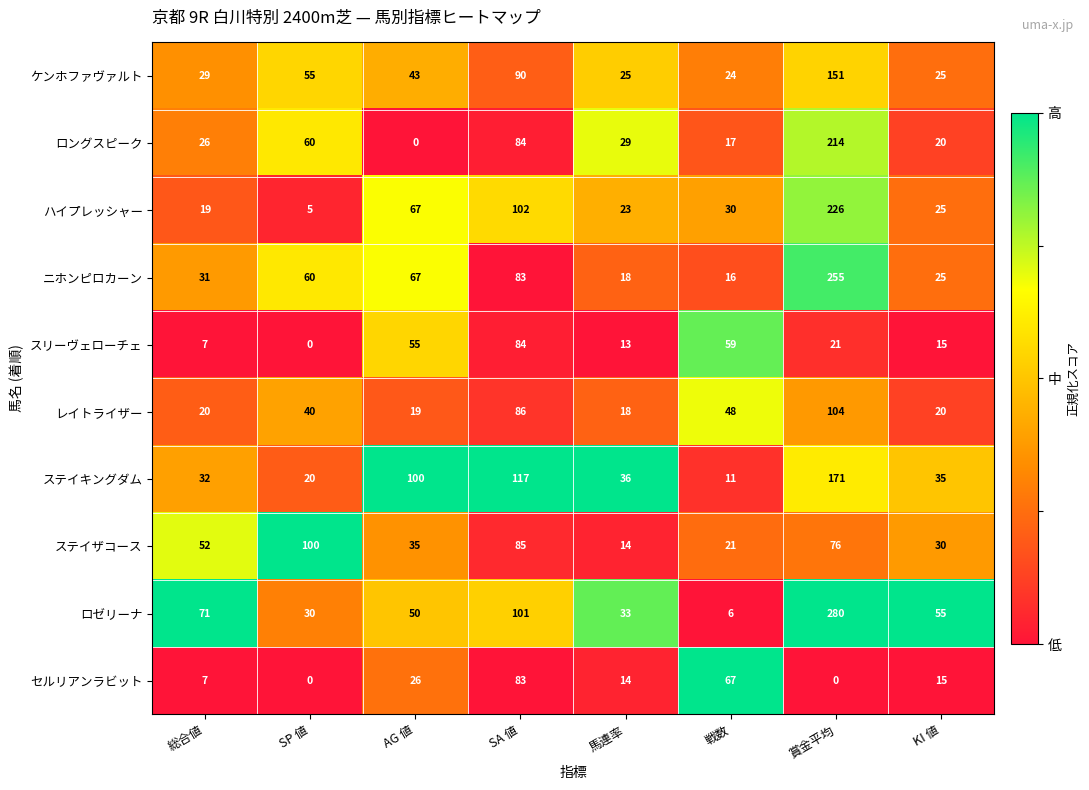

What is the sum of the ニホンピロカーン values at 総合値 and 賞金平均?

286